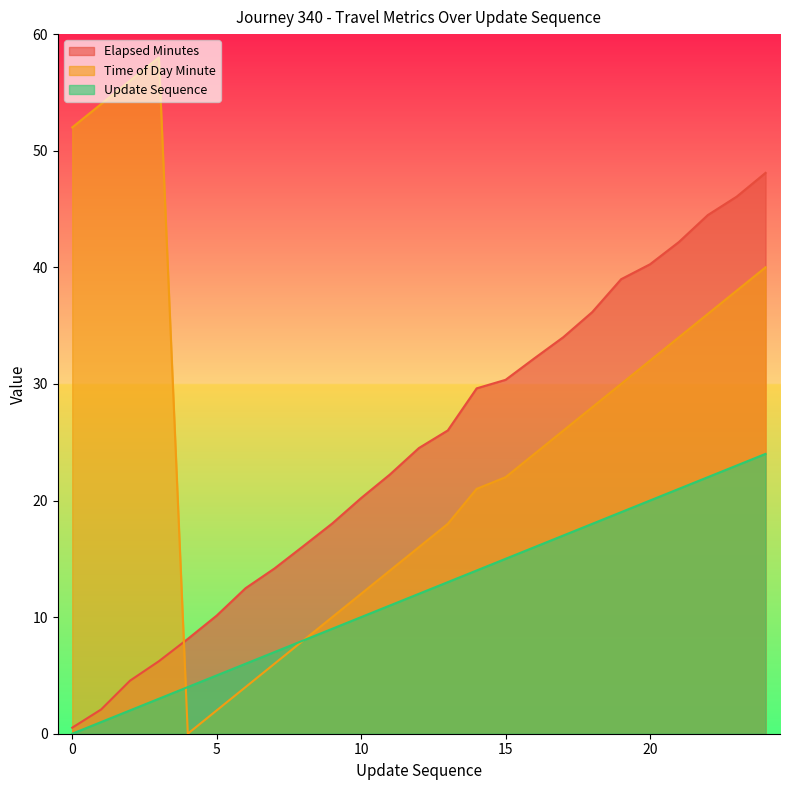

What is the difference between the maximum and minimum values in the time_of_day_minute series?

58.0